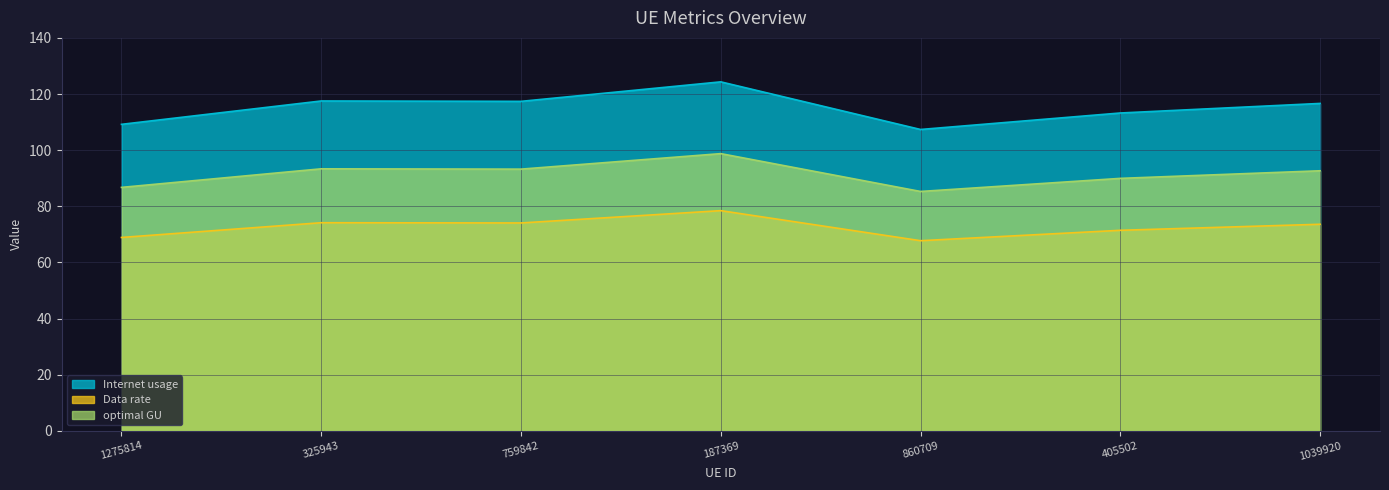

The Data rate series shows 74.2 at 325943. True or false?

True